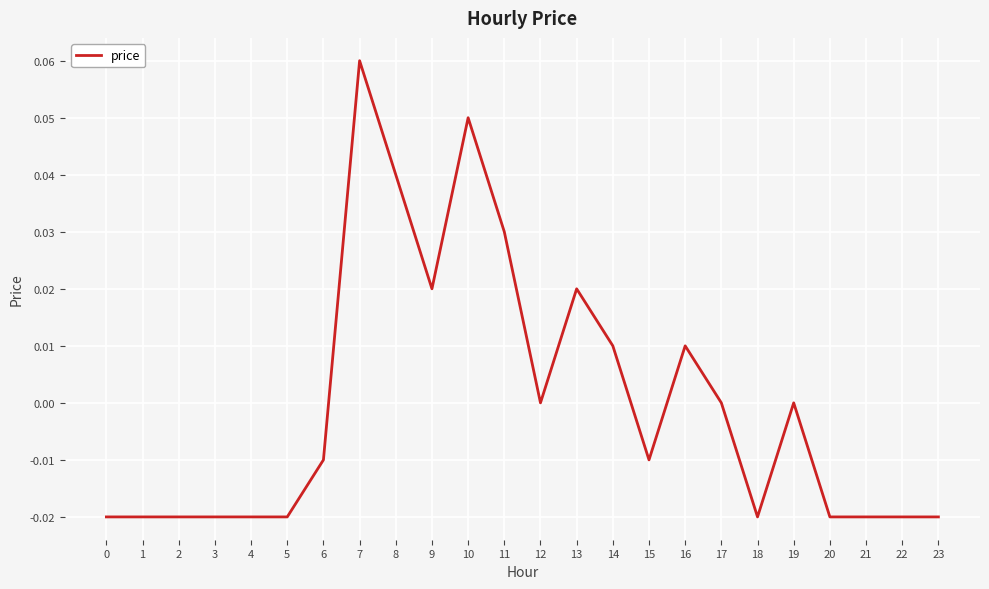

Which category has the highest value across all series?

7